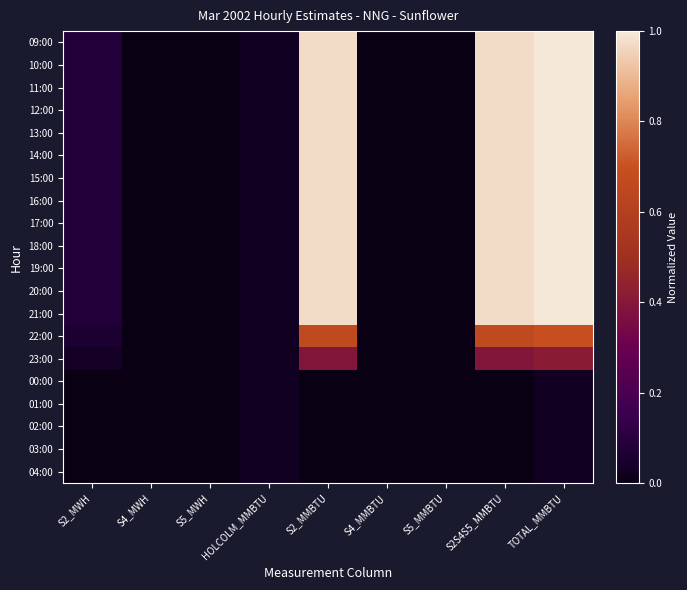

How many categories are shown in the chart?

9